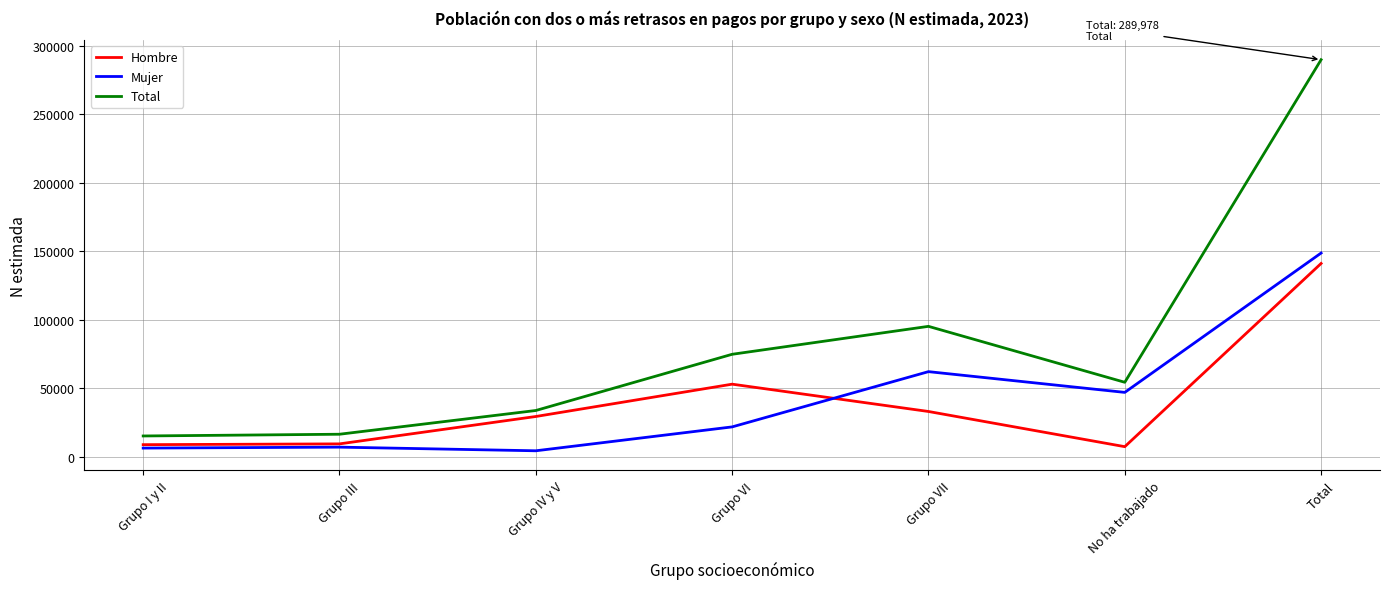

True or false: Total and Mujer intersect in this chart.

False